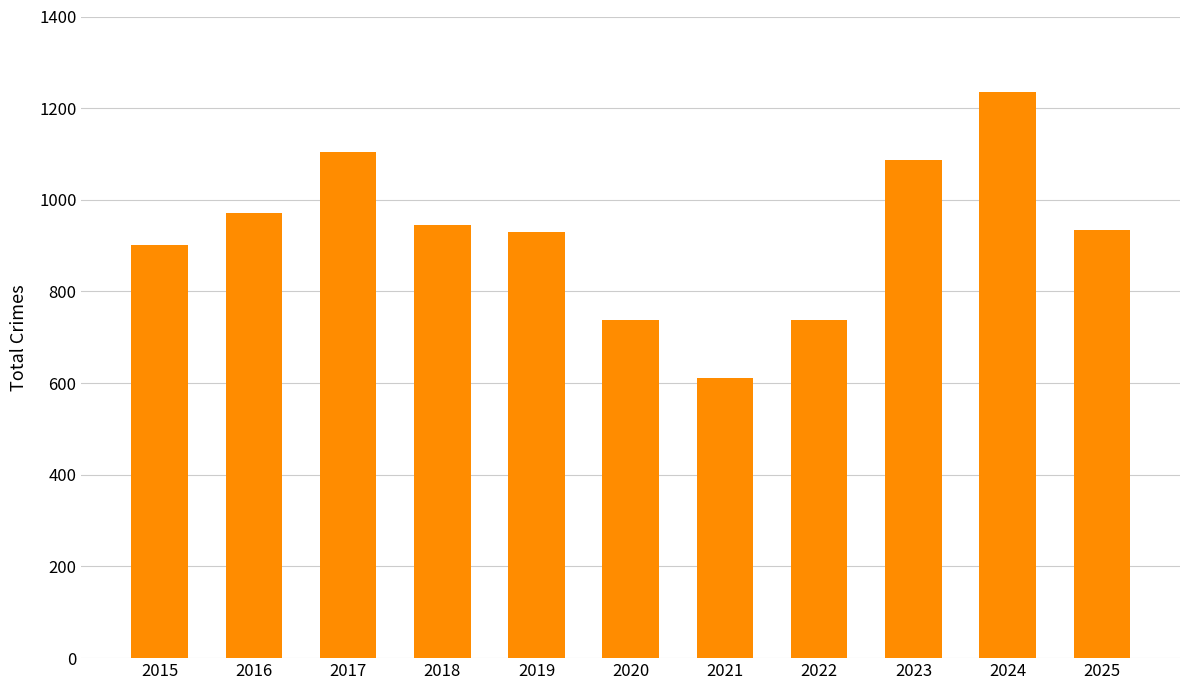

What is the maximum value shown in the chart?

1235